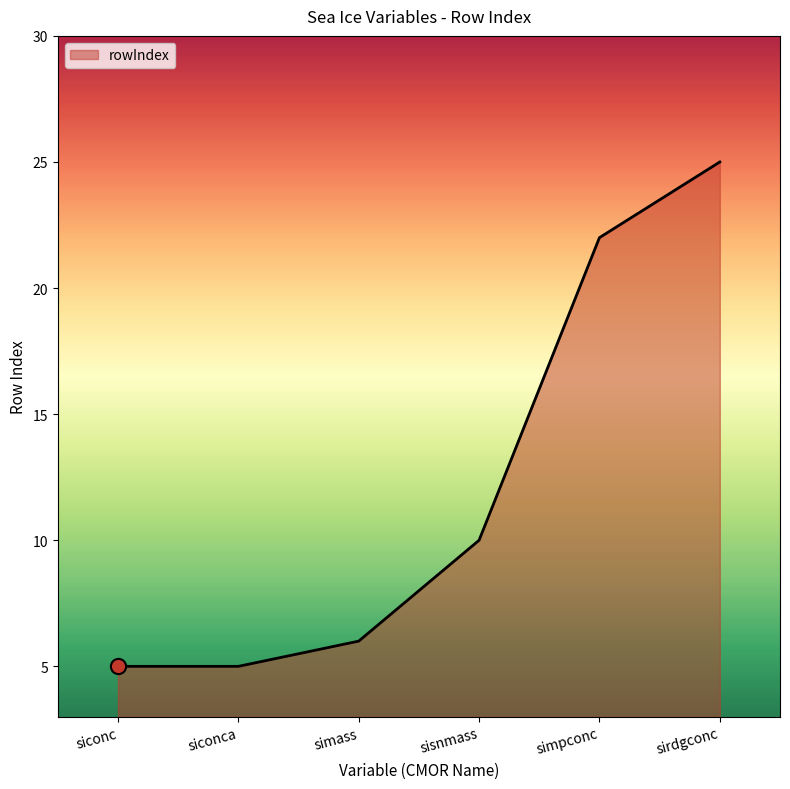

What is the change in value from sisnmass to simpconc?

+12